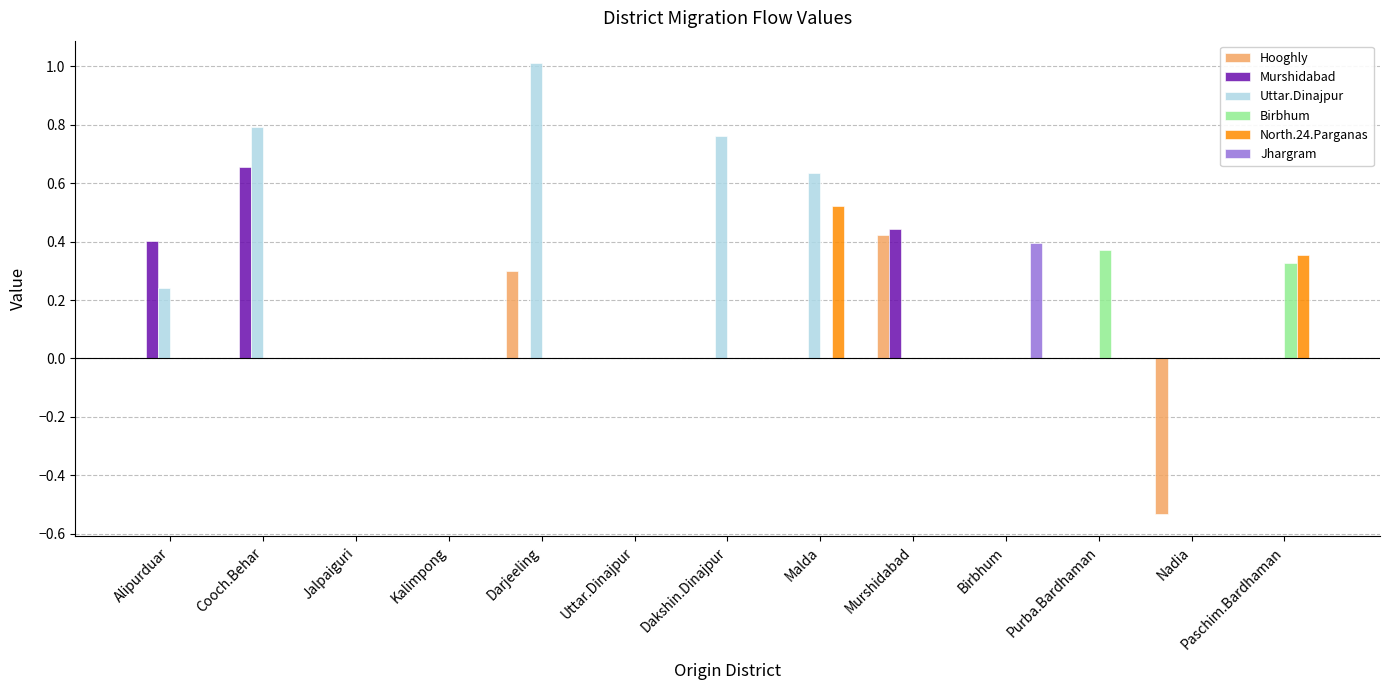

The value of Murshidabad at Purba.Bardhaman is 0.0. True or false?

True